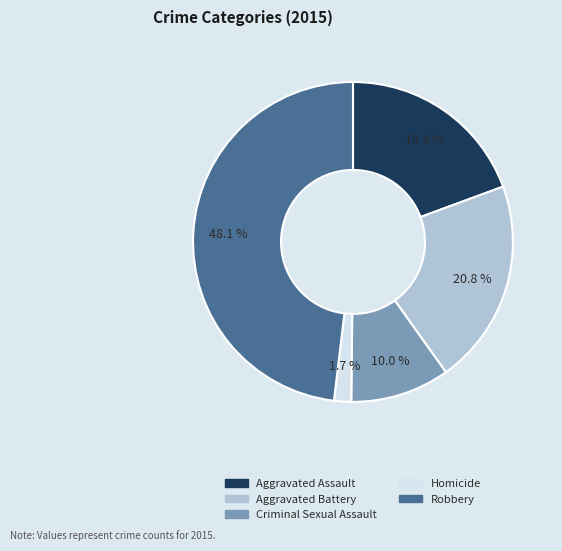

Which has a higher value, Criminal Sexual Assault or Robbery?

Robbery